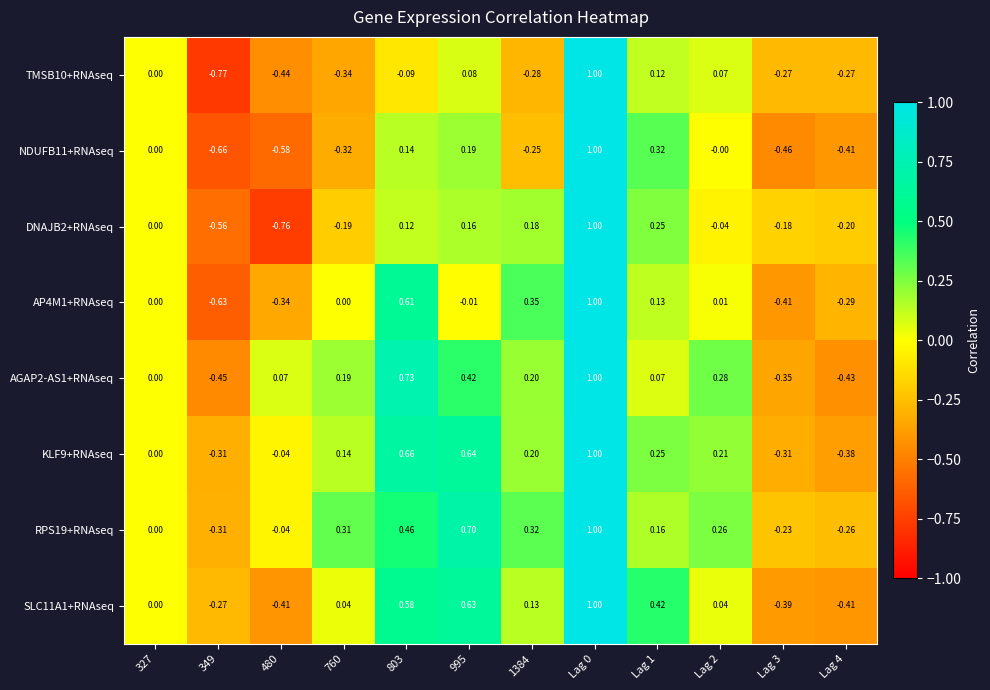

Is the value of KLF9+RNAseq at 803 greater than the value of AP4M1+RNAseq at Lag 4?

Yes